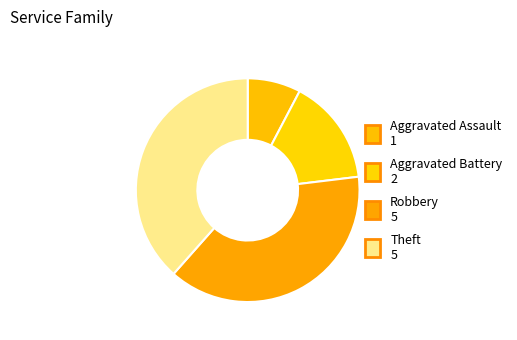

Is there any slice that represents more than half of the pie?

No